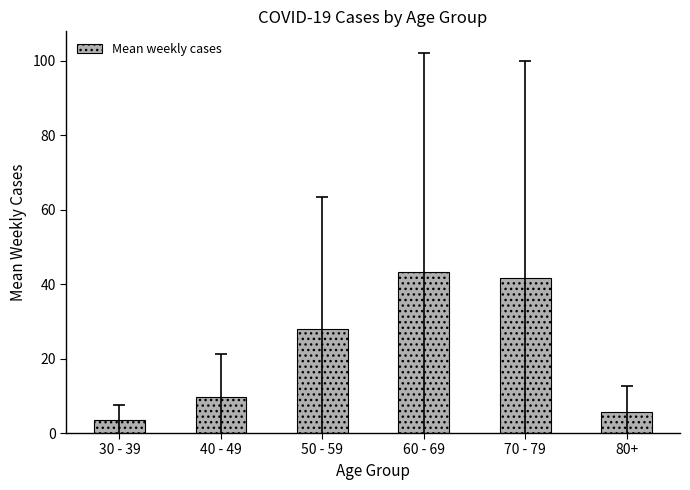

Rank the categories by value from lowest to highest.

30 - 39, 80+, 40 - 49, 50 - 59, 70 - 79, 60 - 69